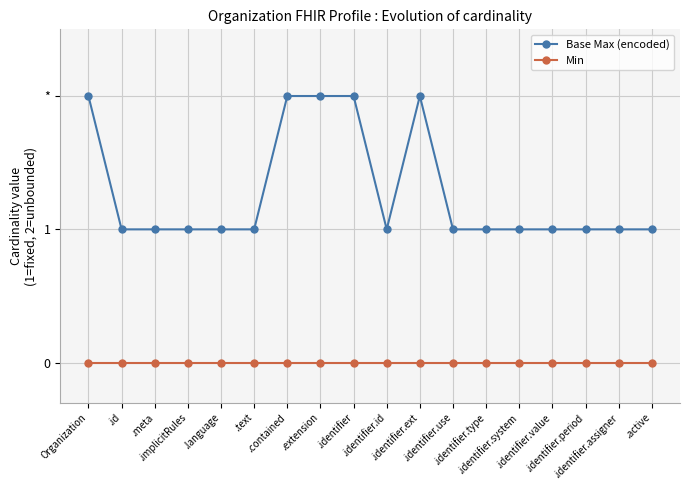

What are all the series names shown in the legend?

Base Max (encoded), Min